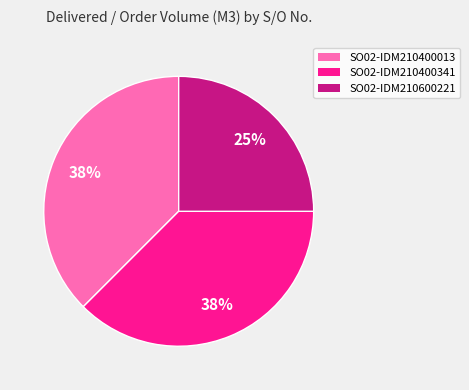

To the nearest percent, what portion does SO02-IDM210600221 represent?

25%